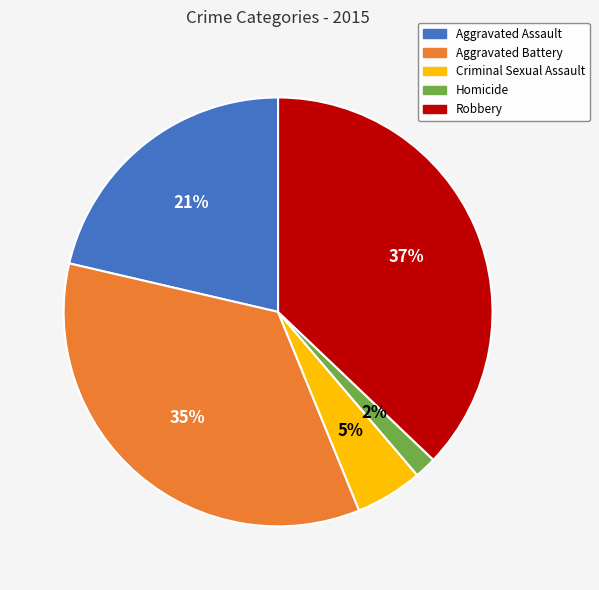

Is it true that Aggravated Battery is 41% of the pie?

False